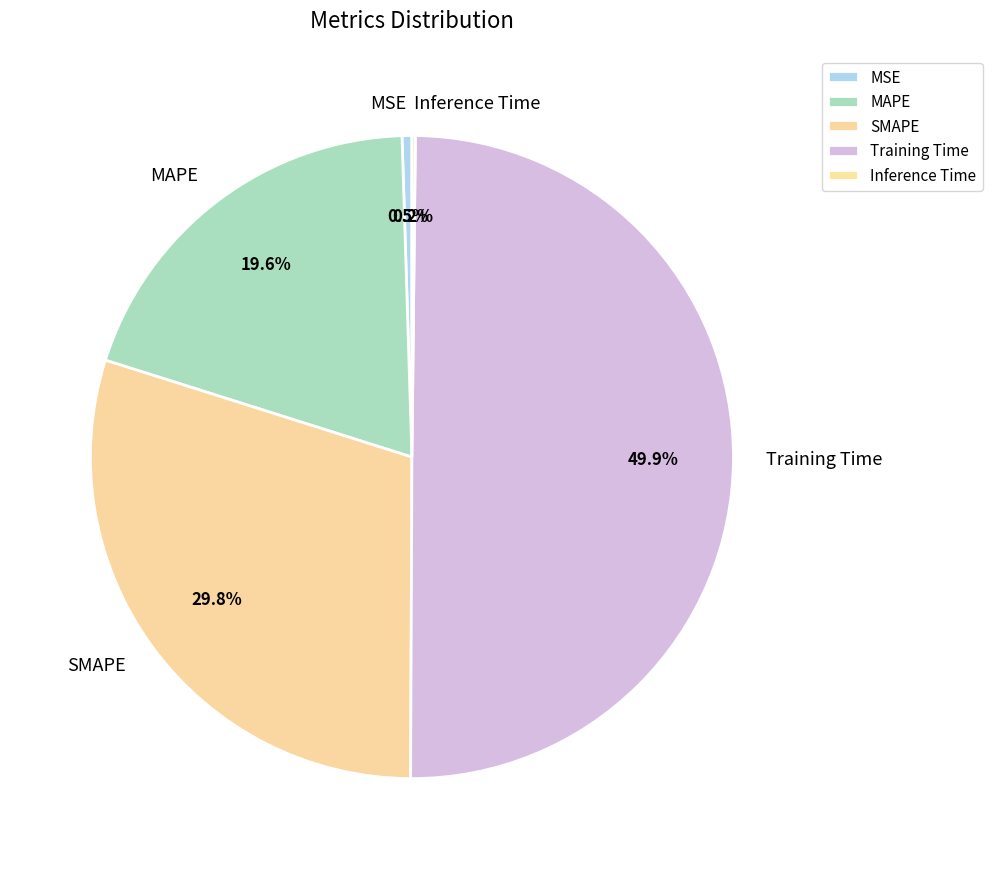

Between MAPE and SMAPE, which is larger?

SMAPE